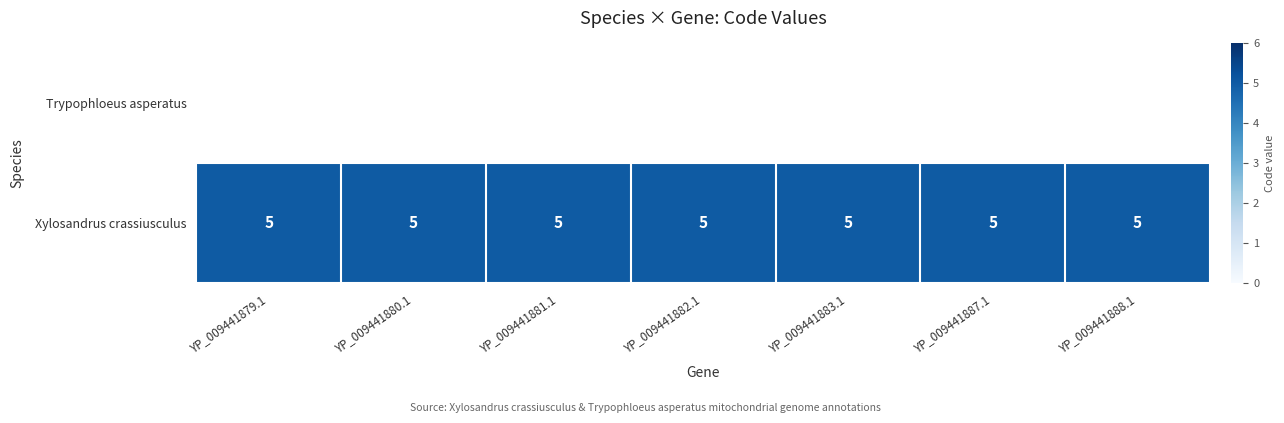

At which category does the chart reach its peak across all series?

YP_009441879.1